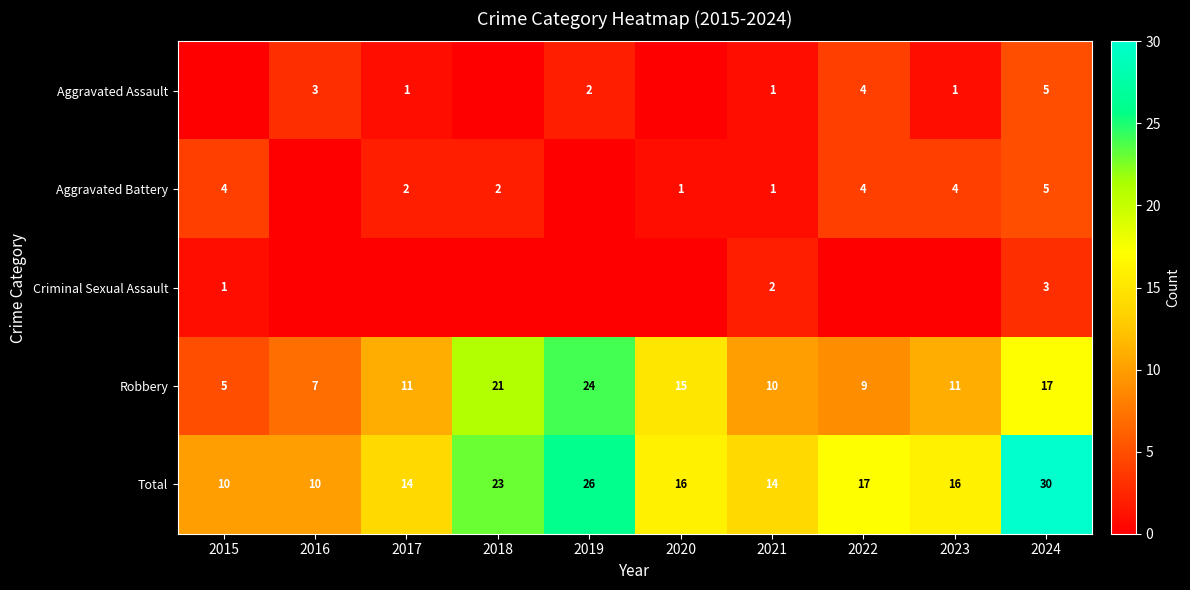

What is the spread (max minus min) of values at 2020?

16